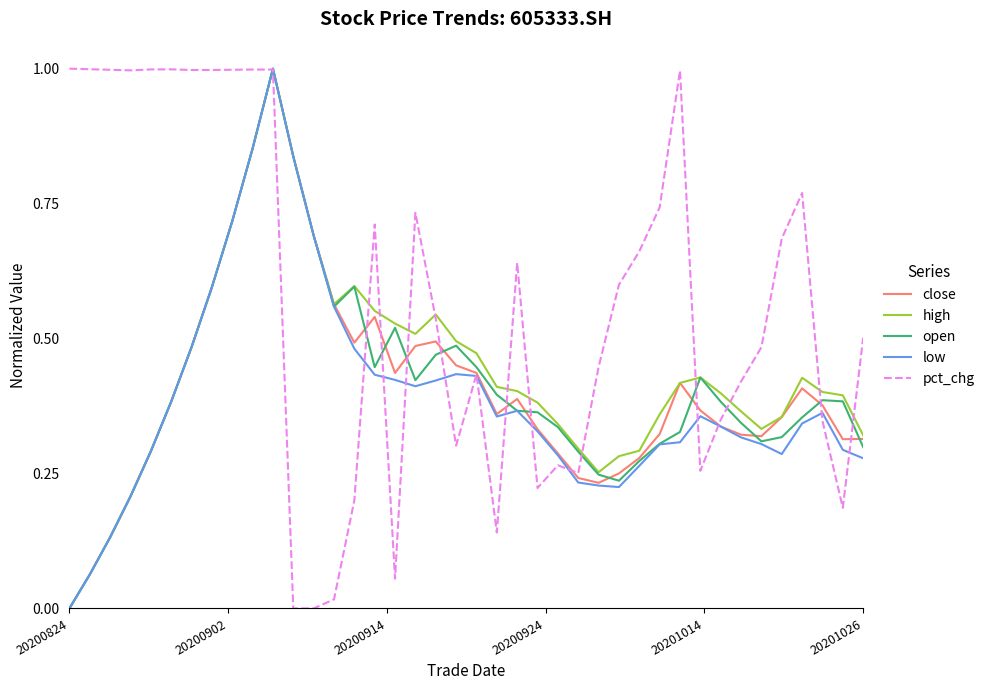

Which series has the largest total across all categories?

pct_chg